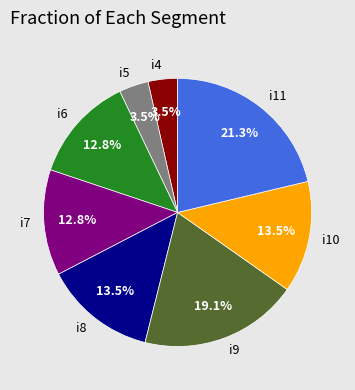

How many segments does this pie chart have?

8